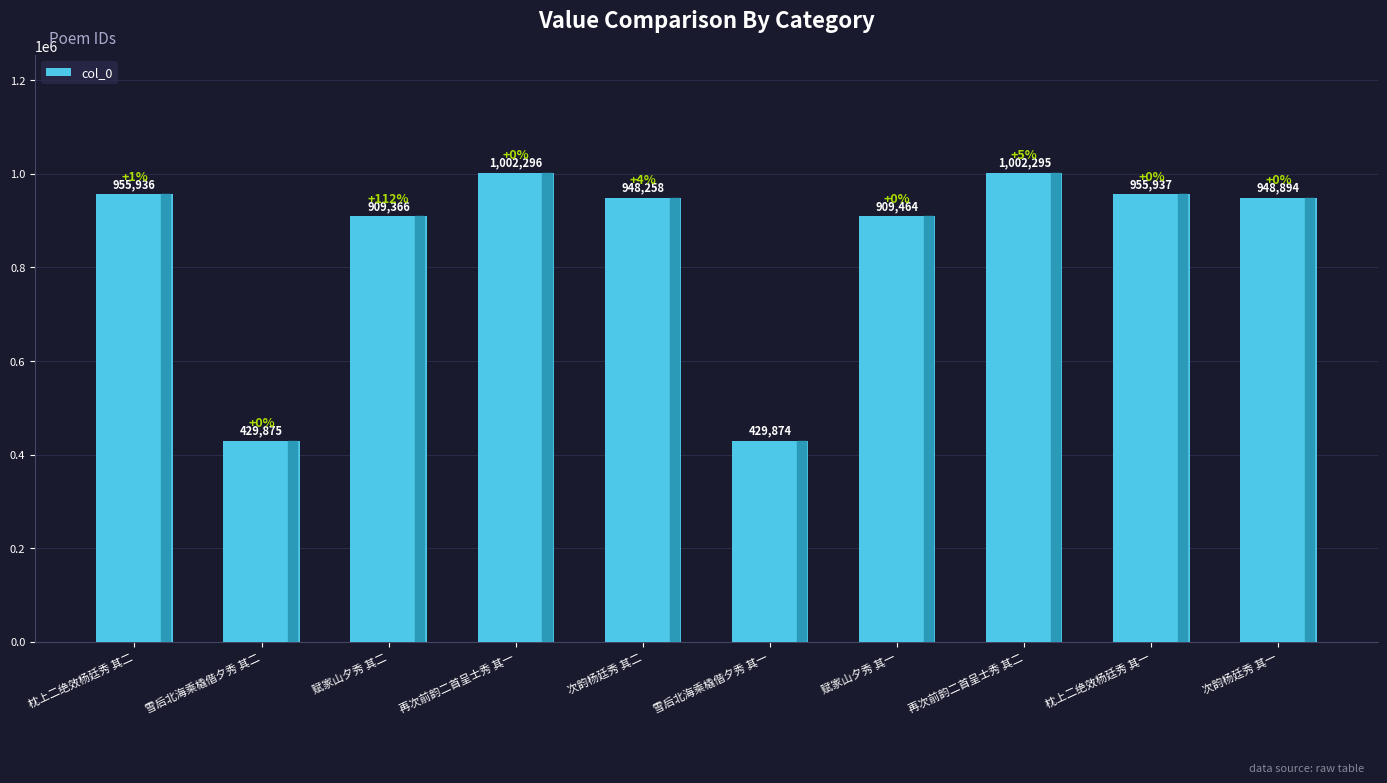

How many distinct data groups are displayed?

1